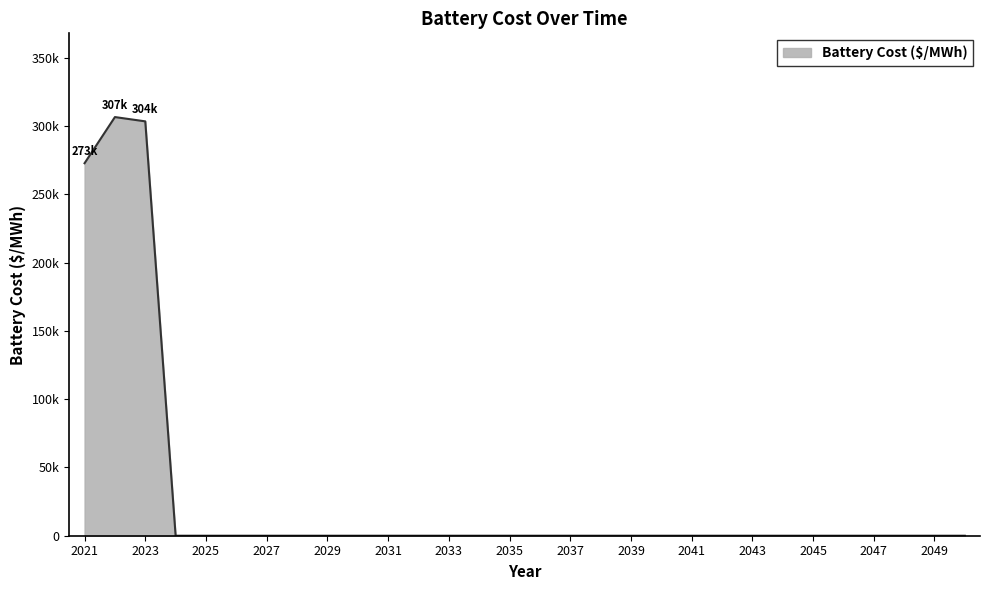

Does the chart have visible grid lines?

No